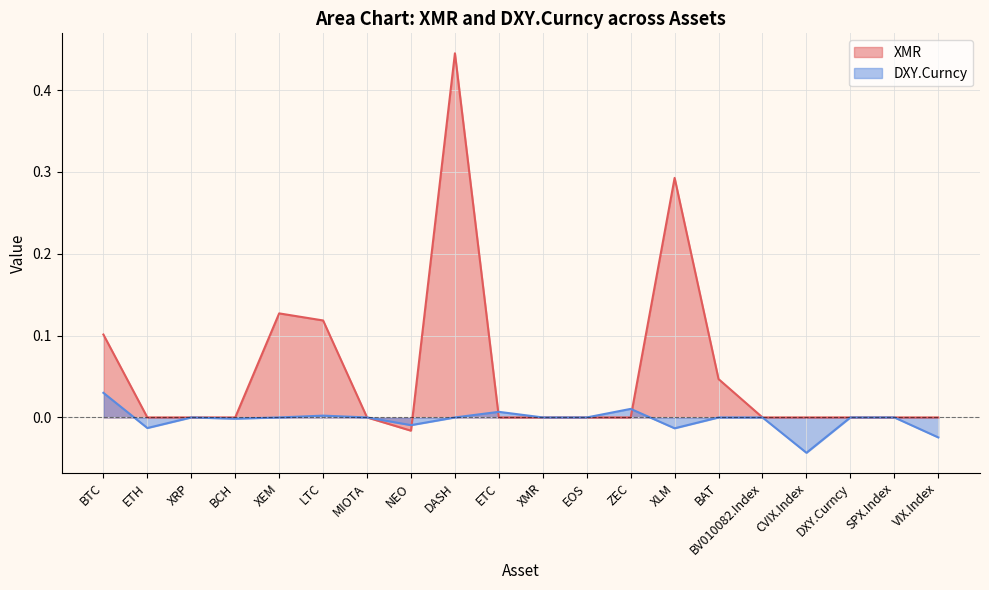

At DASH, list the series in order from largest to smallest.

XMR, DXY.Curncy